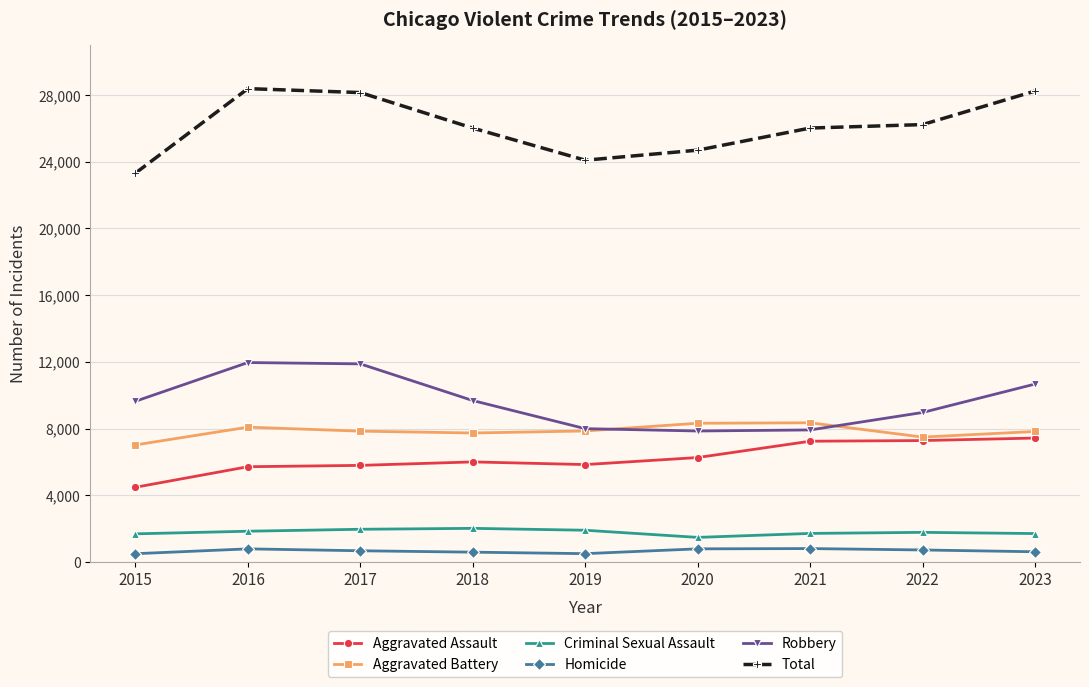

What is the value of the Total point at the 2nd from the left?

28388